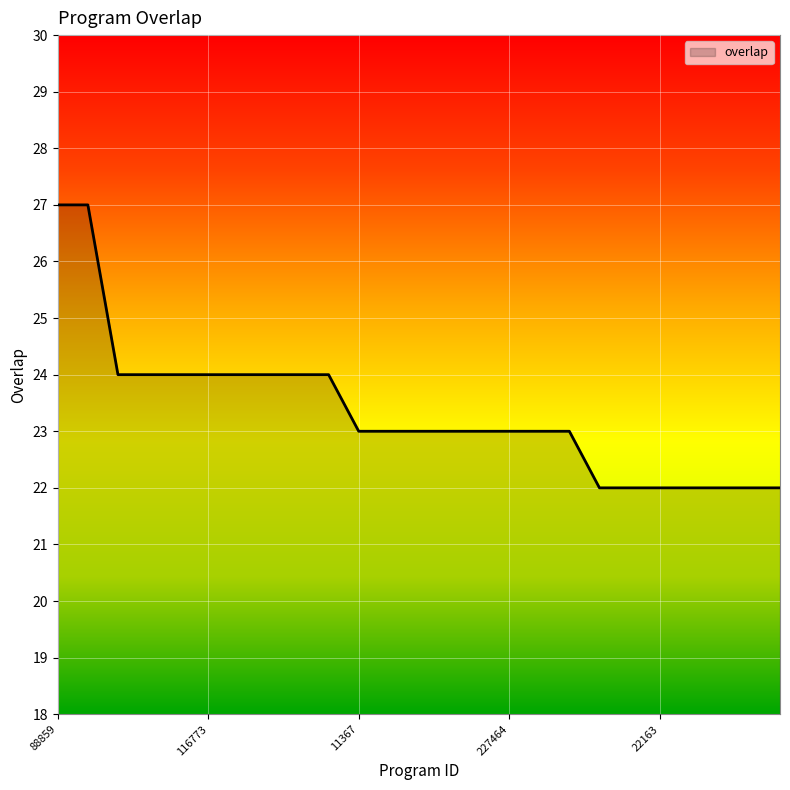

What is the difference between the maximum and minimum values?

5